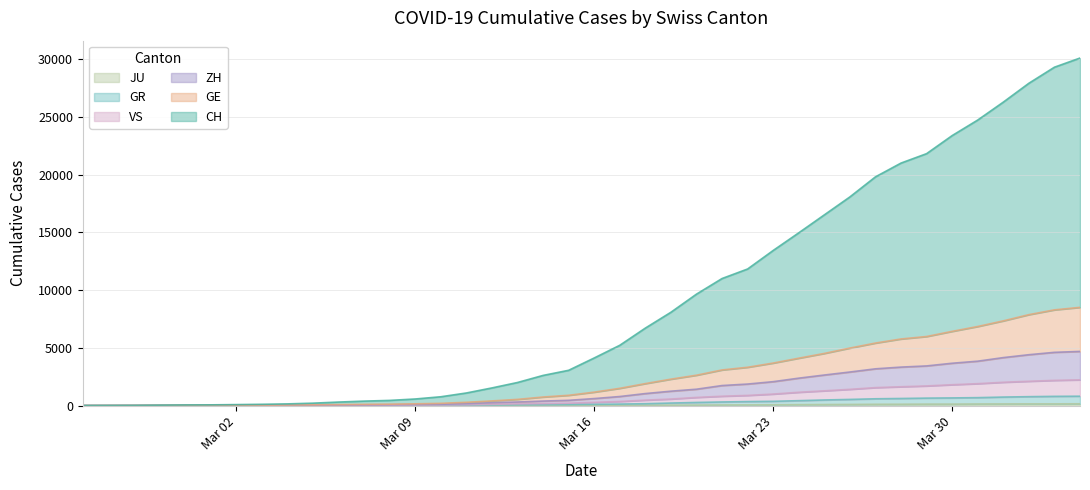

Does the chart display data point markers on the line(s)?

No